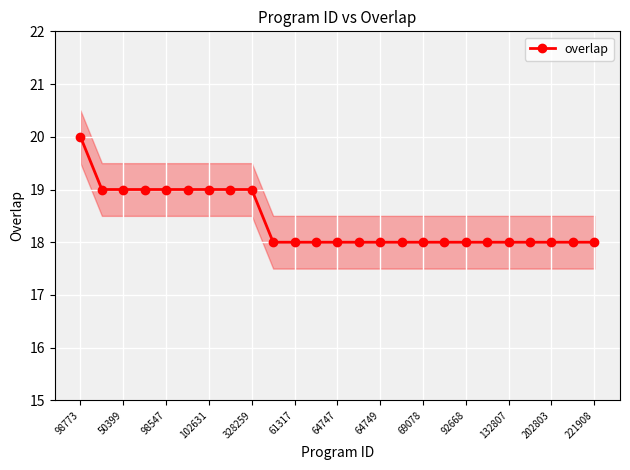

Reading left to right, what are all the values shown in this chart?

20	19	19	19	19	19	19	19	19	18	18	18	18	18	18	18	18	18	18	18	18	18	18	18	18